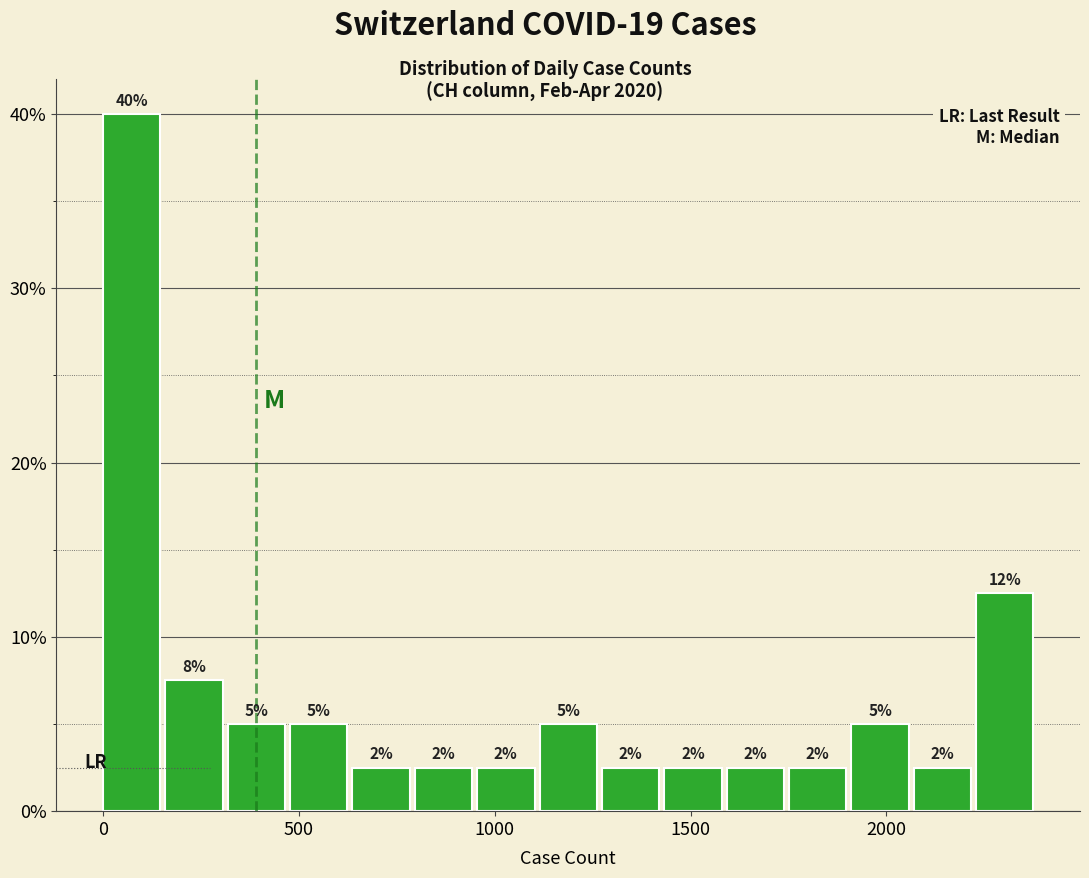

Around what value on the x-axis is the tallest bar? Give the approximate position of its centre, as read against the axis.

50